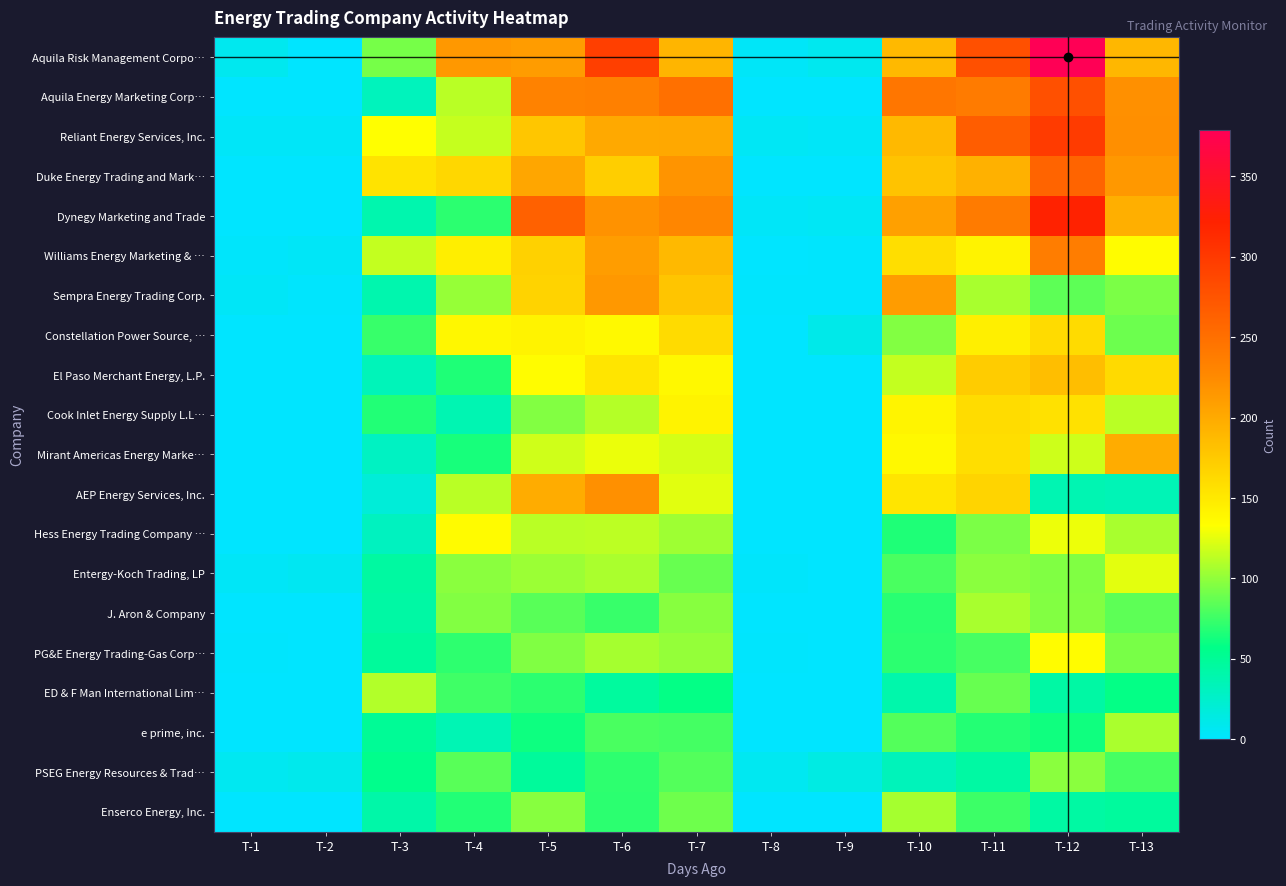

What is the greatest value displayed?

379